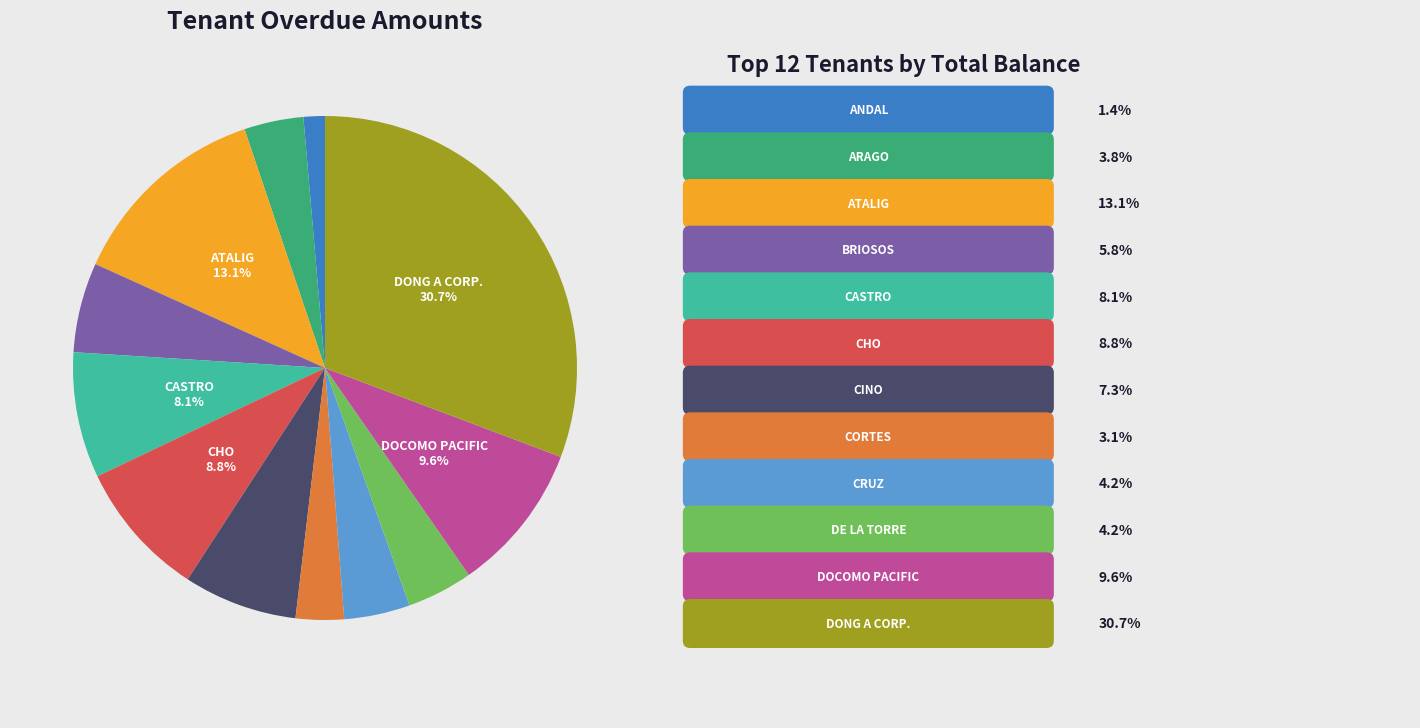

Is there any slice that represents more than half of the pie?

No